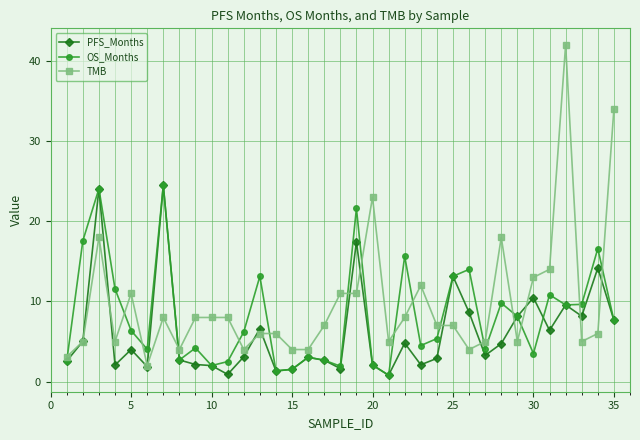

What is the greatest value displayed?

42.0